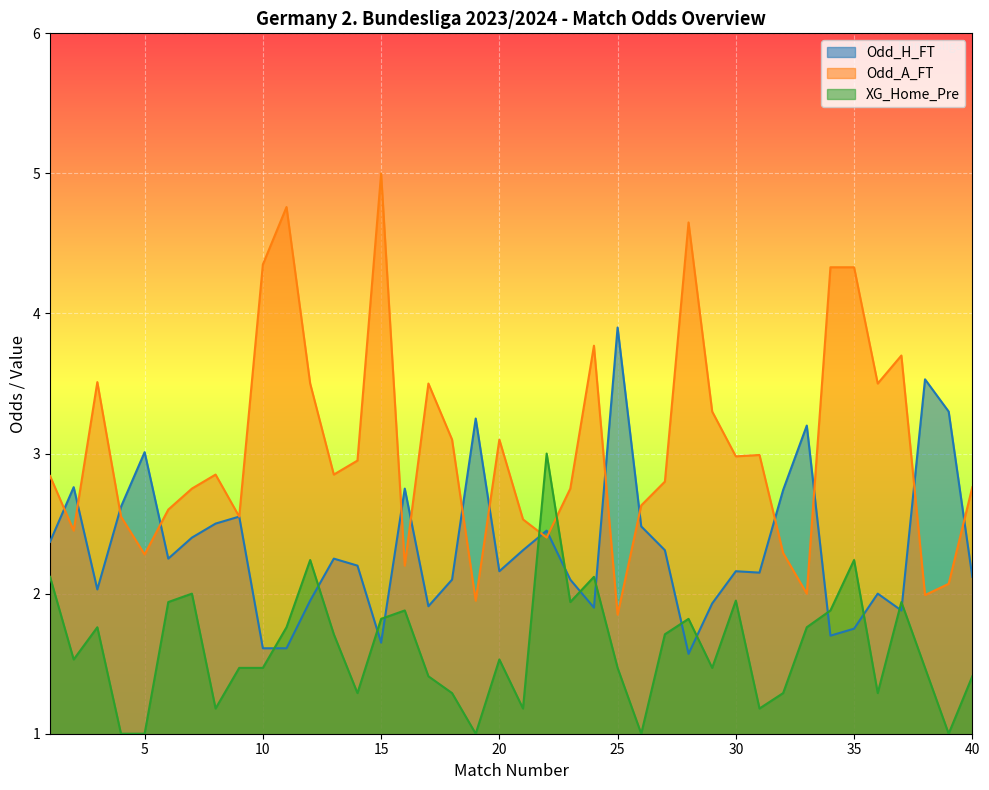

What is the difference between the second highest and second lowest values in the Odd_A_FT series?

2.8